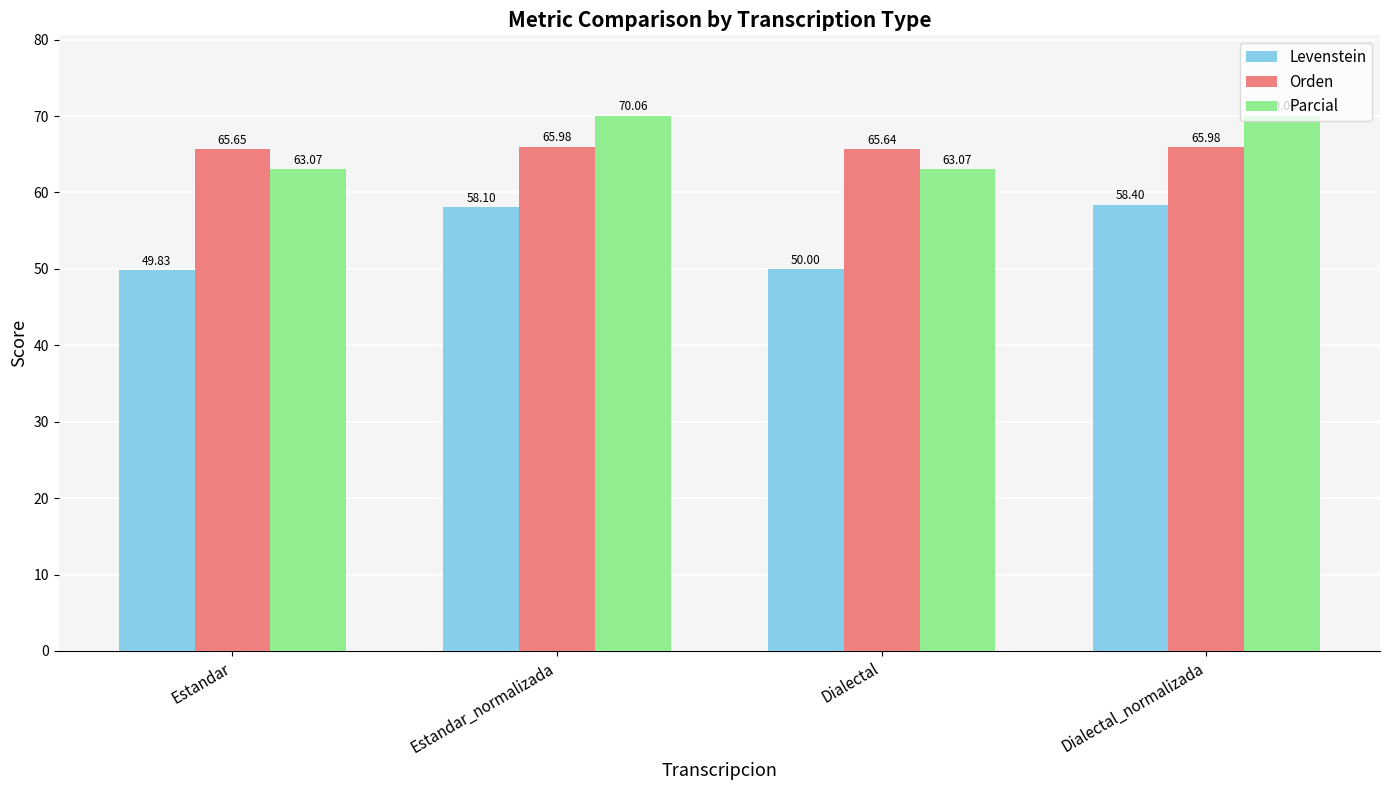

What position from the right is Estandar?

4